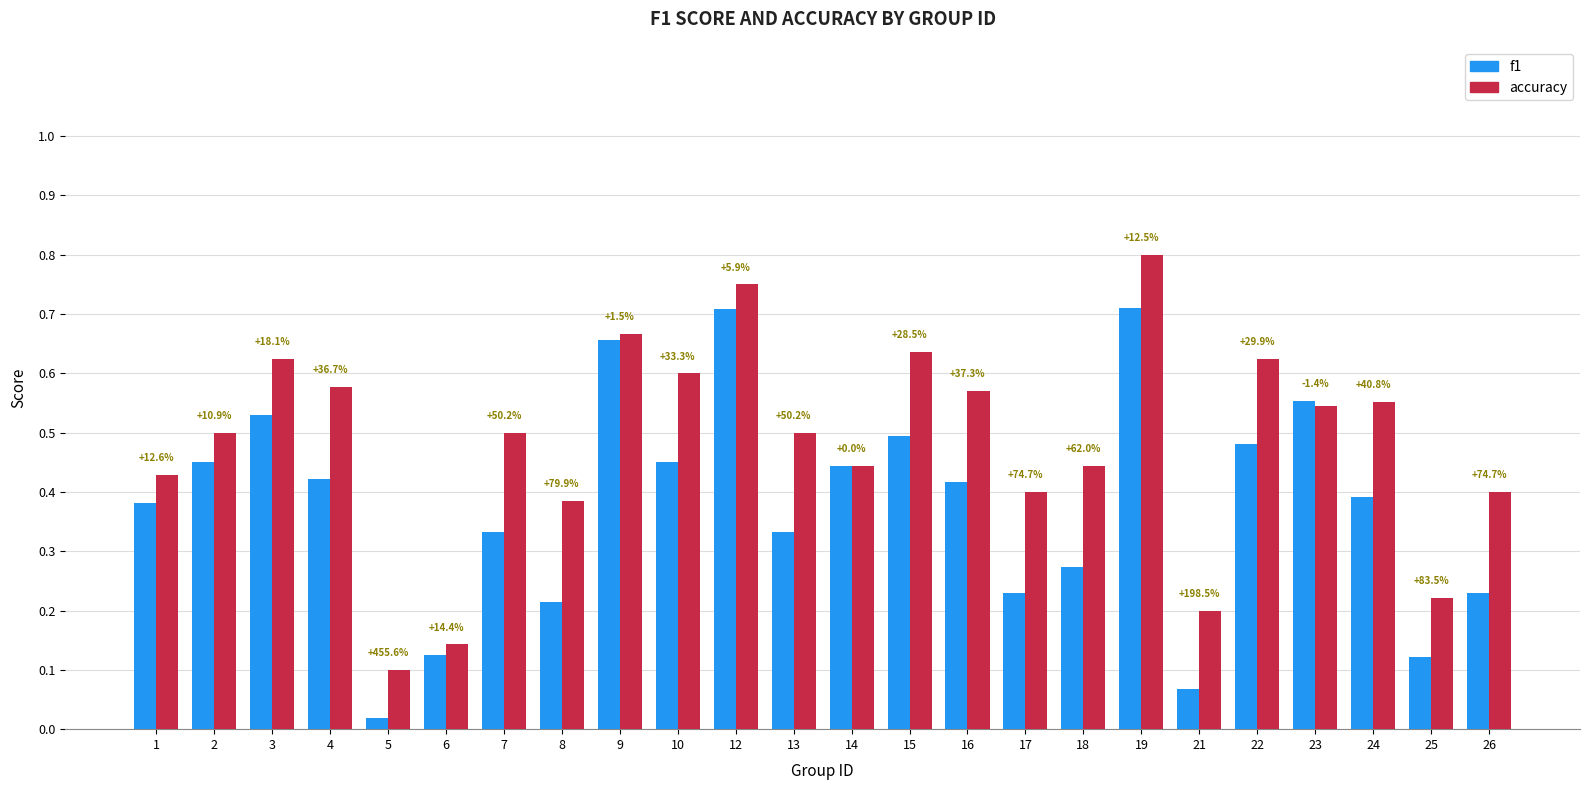

What is the greatest value displayed?

0.8